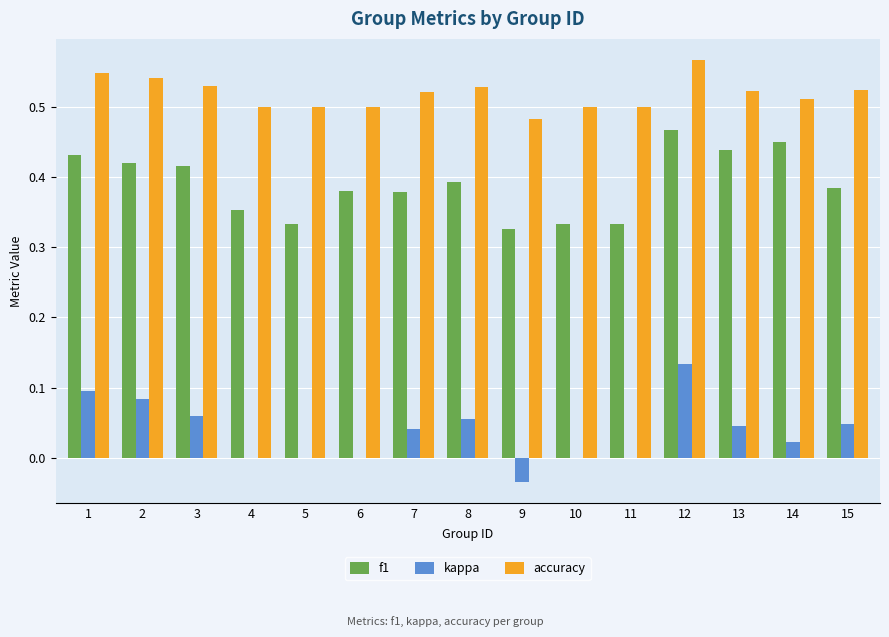

What are all the series names shown in the legend?

f1, kappa, accuracy